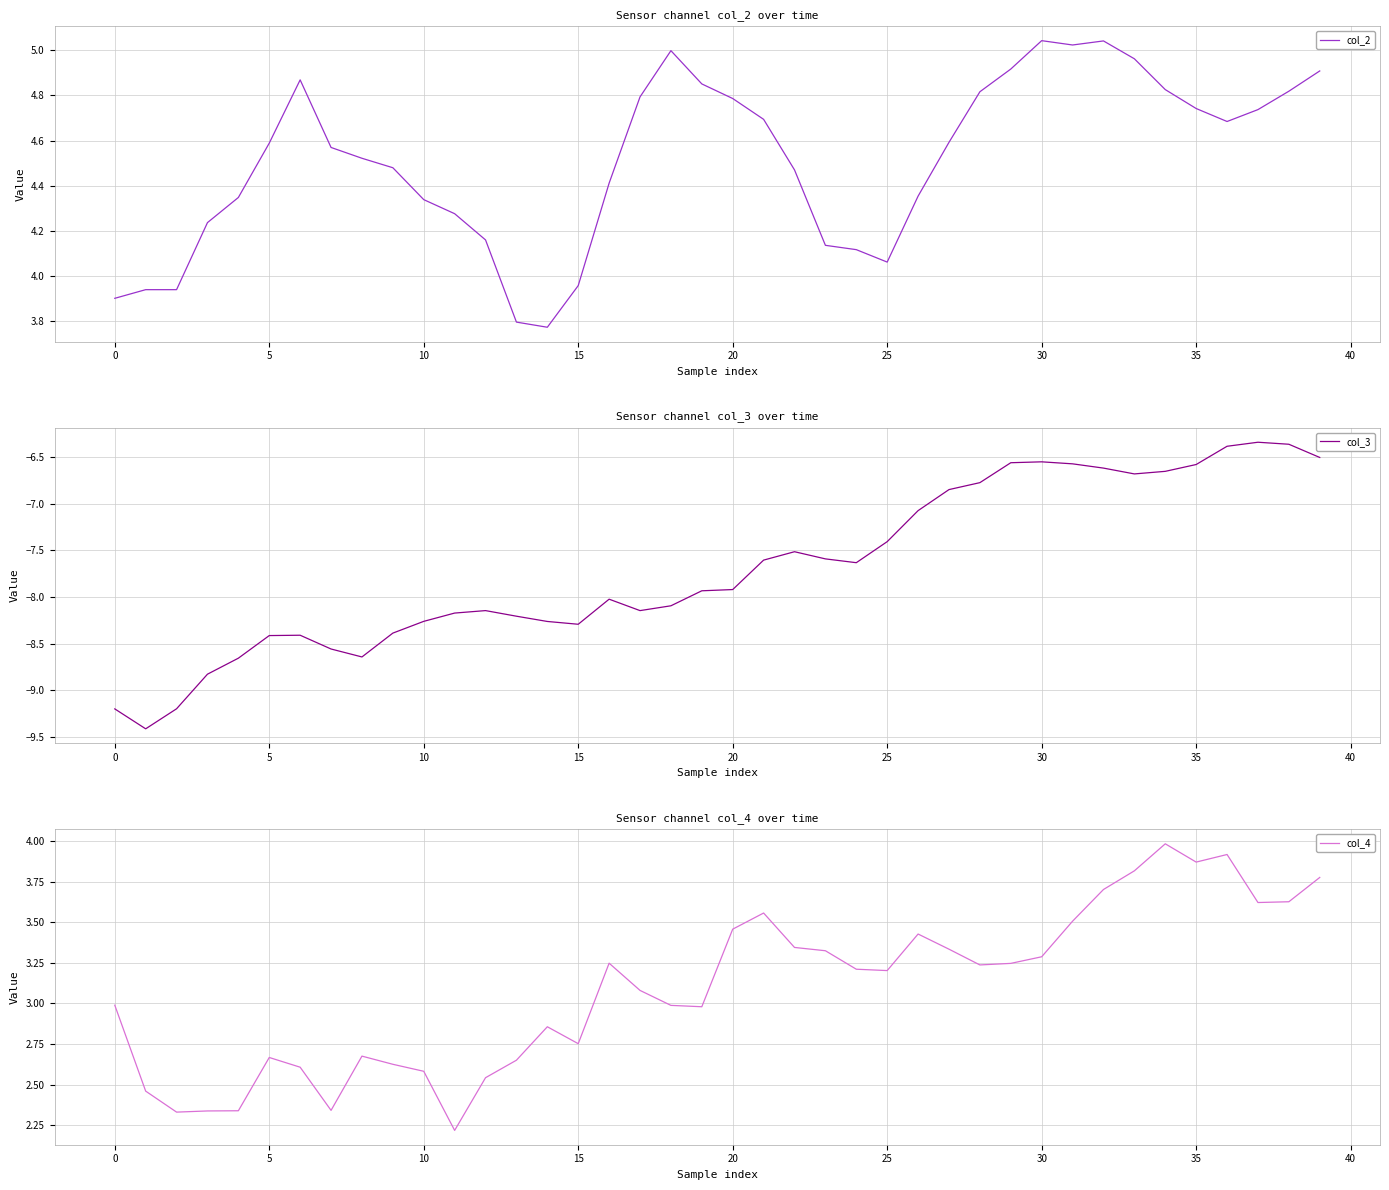

What is the difference between the maximum and minimum values in the col_3 series?

3.1